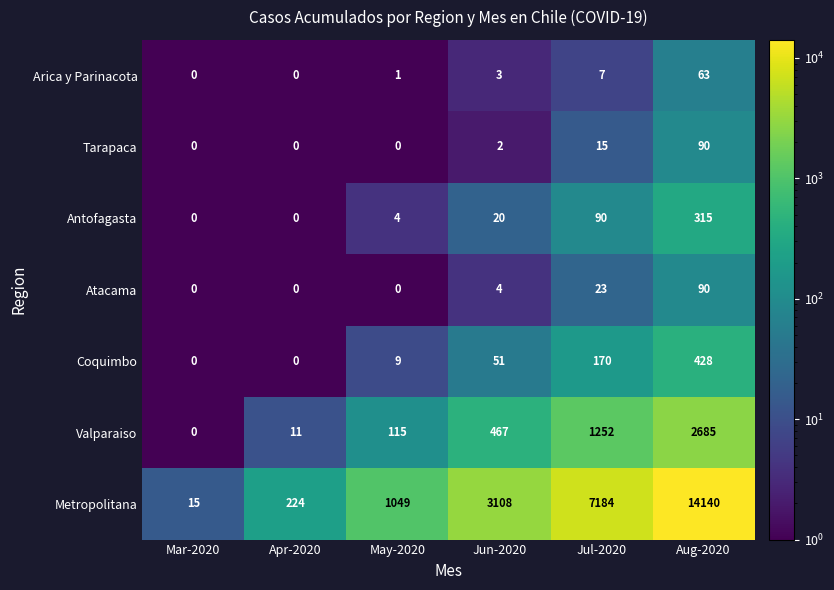

Count the number of categories in the chart.

6